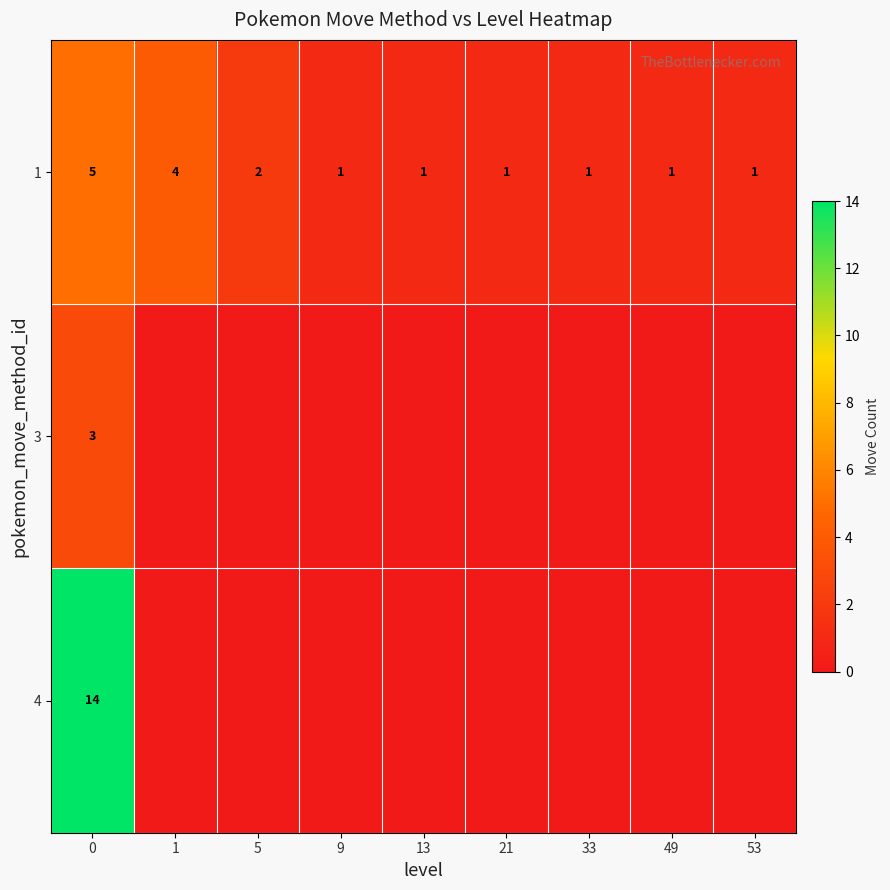

Rank the series at 0 from highest to lowest value.

4, 1, 3